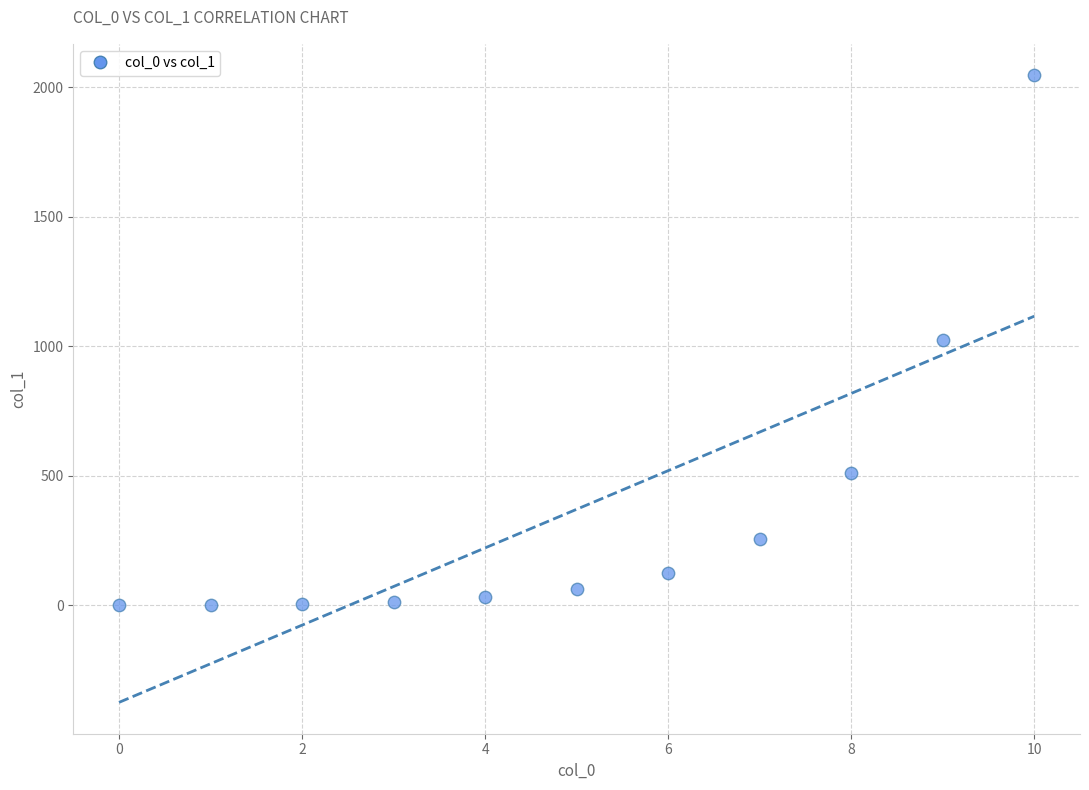

What is the average Y value?

371